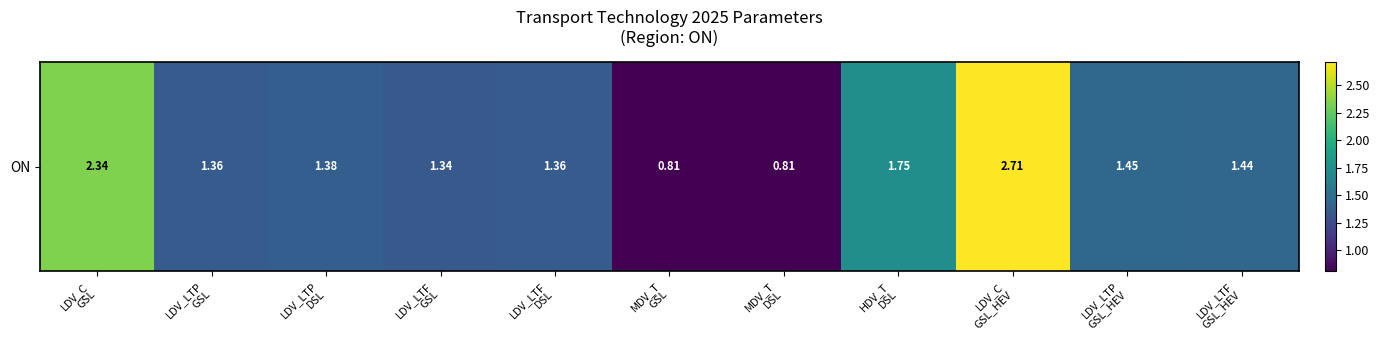

List the labels in order of value, smallest first.

MDV_T
GSL, MDV_T
DSL, LDV_LTF
GSL, LDV_LTP
GSL, LDV_LTF
DSL, LDV_LTP
DSL, LDV_LTF
GSL_HEV, LDV_LTP
GSL_HEV, HDV_T
DSL, LDV_C
GSL, LDV_C
GSL_HEV